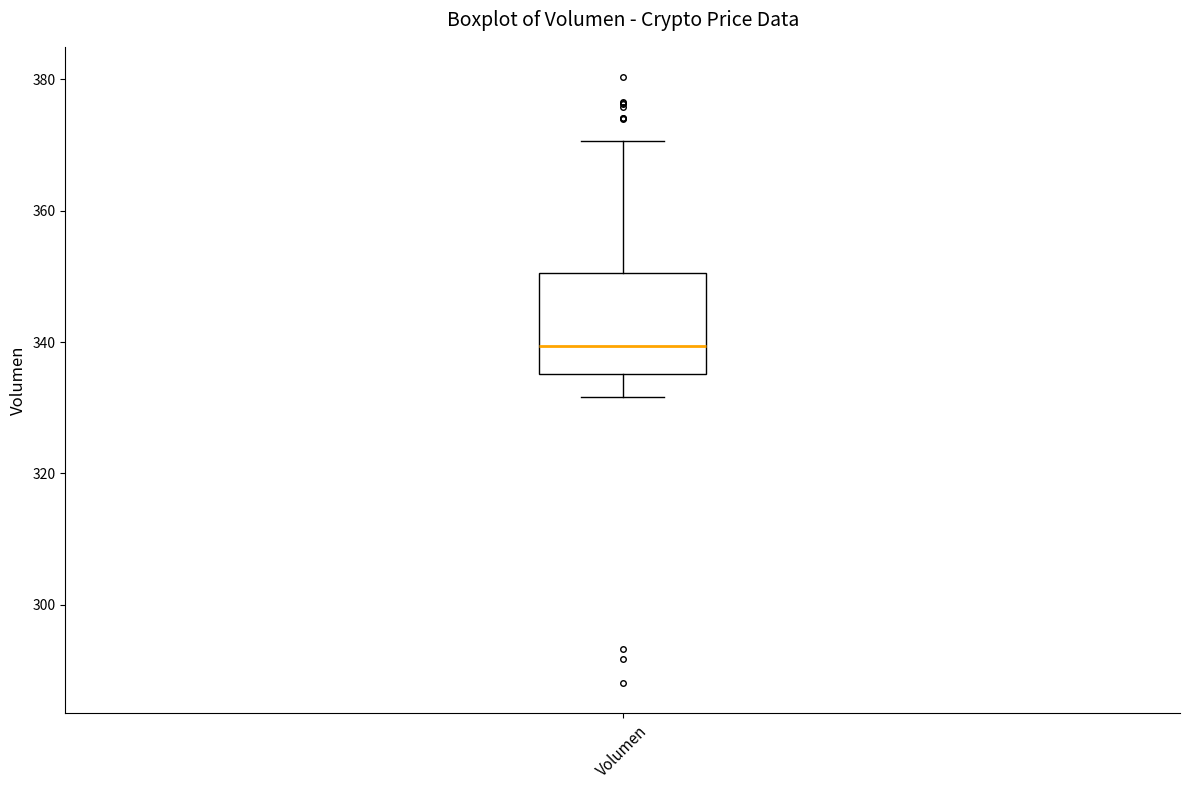

Where does the lower whisker of the box for Volumen end on the y-axis? The values are not printed on the chart, so give them approximately, as read against the axis.

332